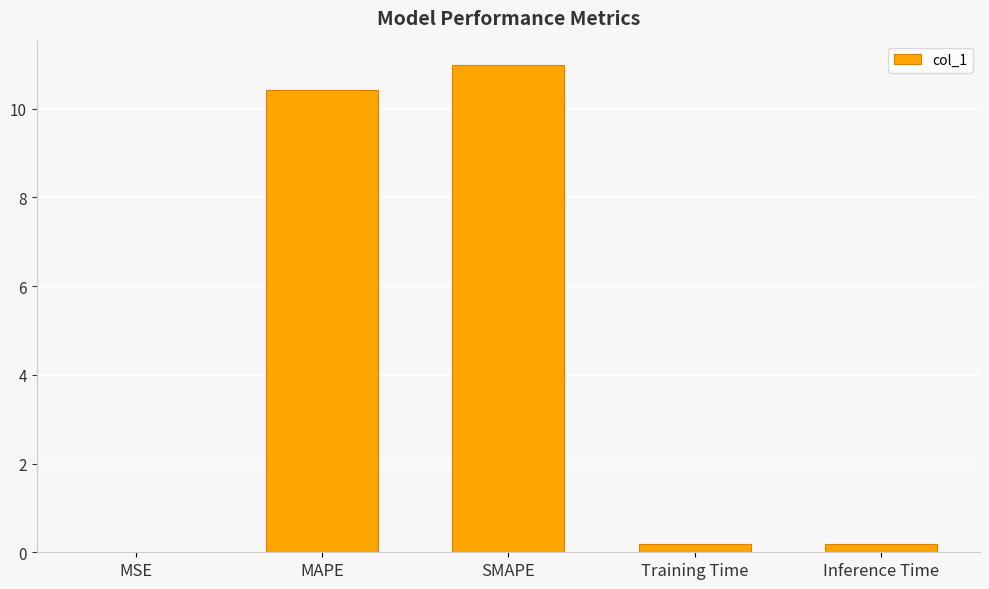

What is the greatest value displayed?

11.0